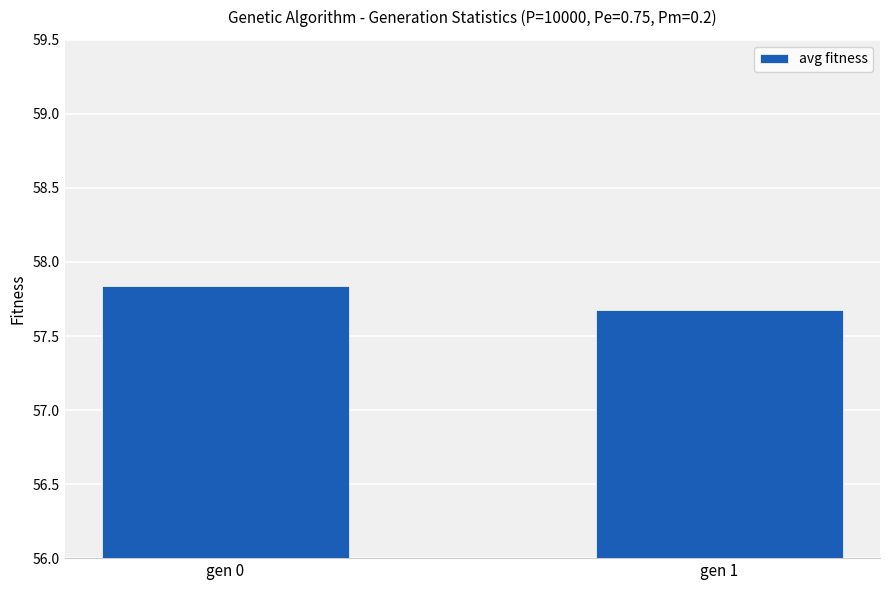

How many data points does each series have?

2